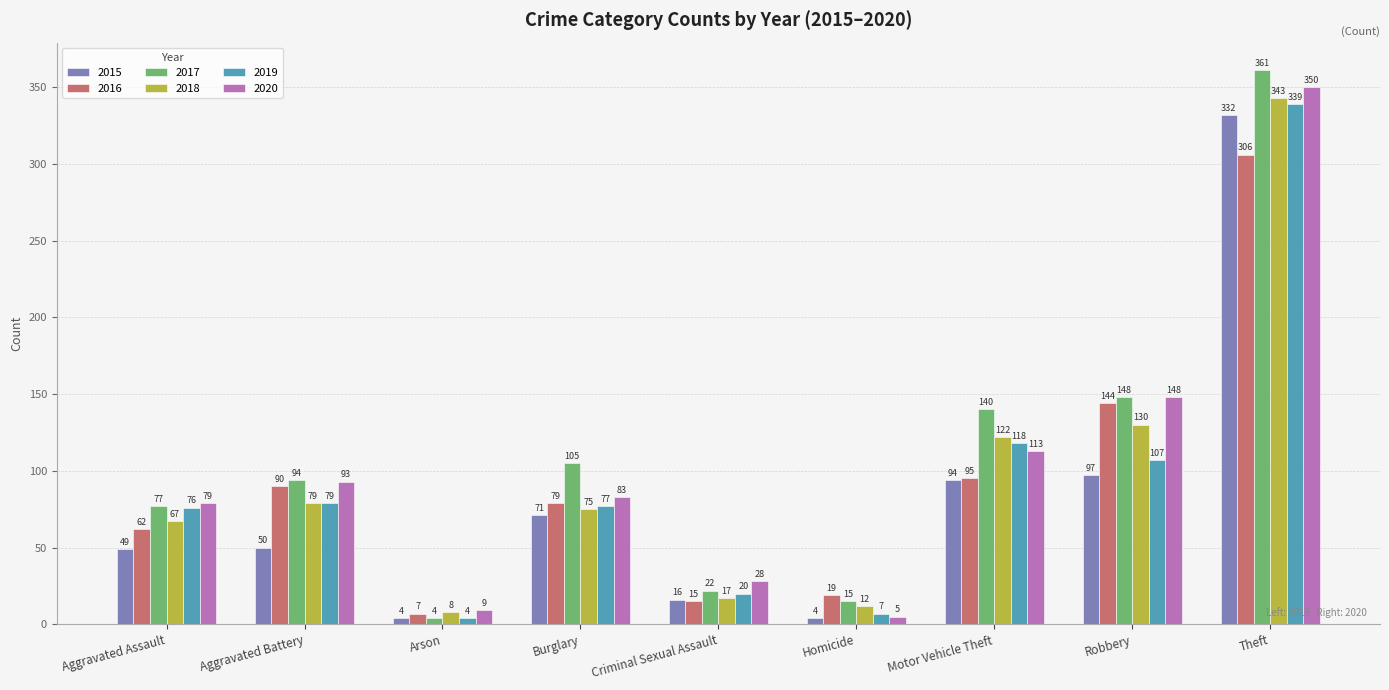

What is the label of the 4th bar from the left?

Burglary